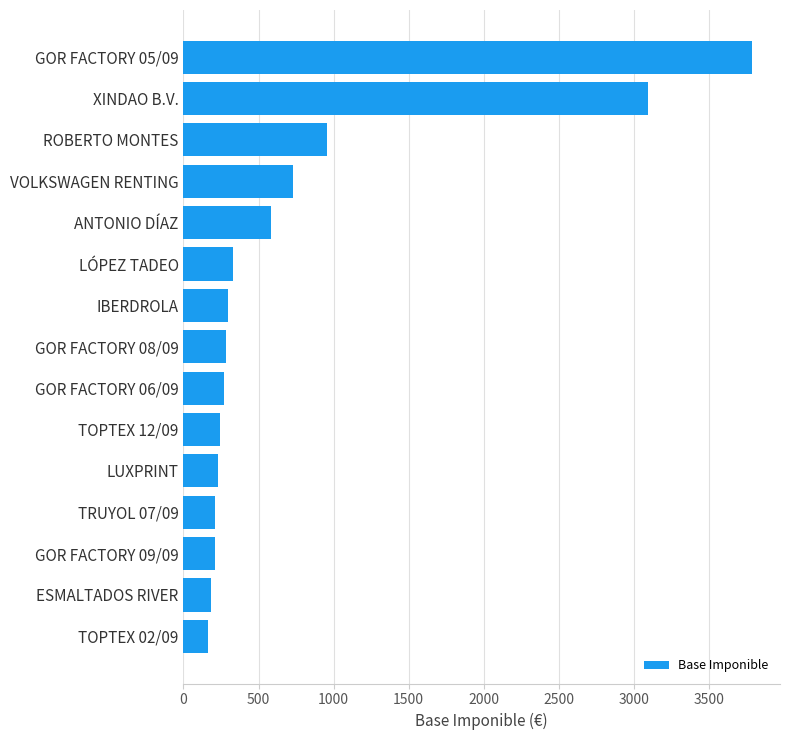

The value at ROBERTO MONTES is 953.0. True or false?

True